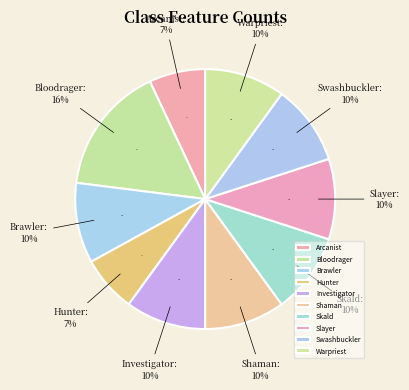

How many segments does this pie chart have?

10